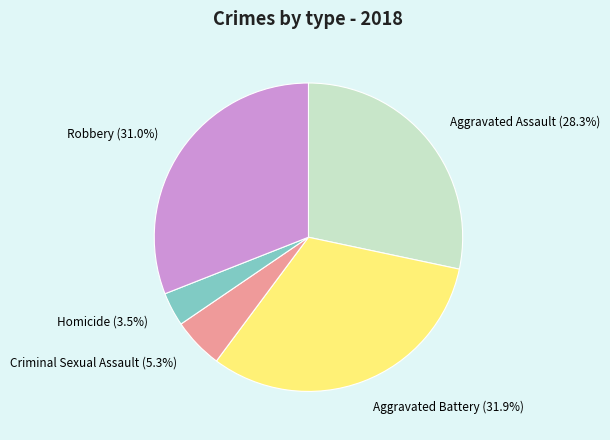

What percentage do Criminal Sexual Assault and Homicide together represent?

8.8%